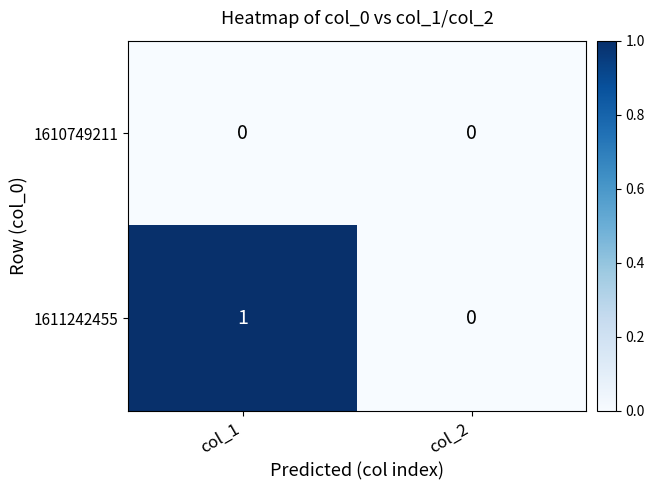

Between col_1 and col_2, which series saw the biggest shift?

1611242455